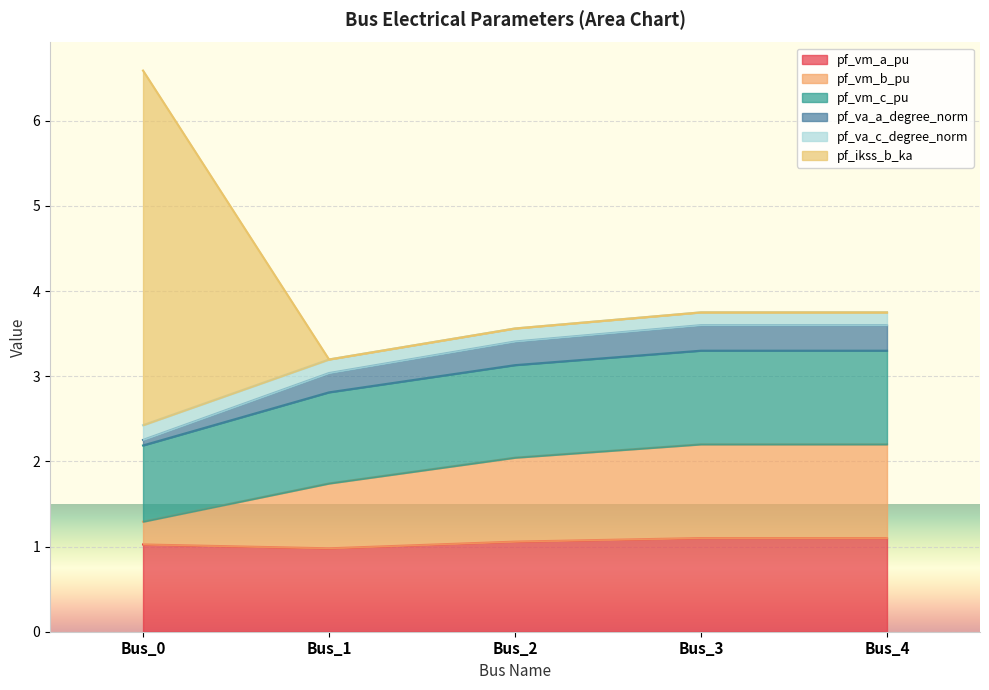

Which label corresponds to the smallest value in the chart?

Bus_1